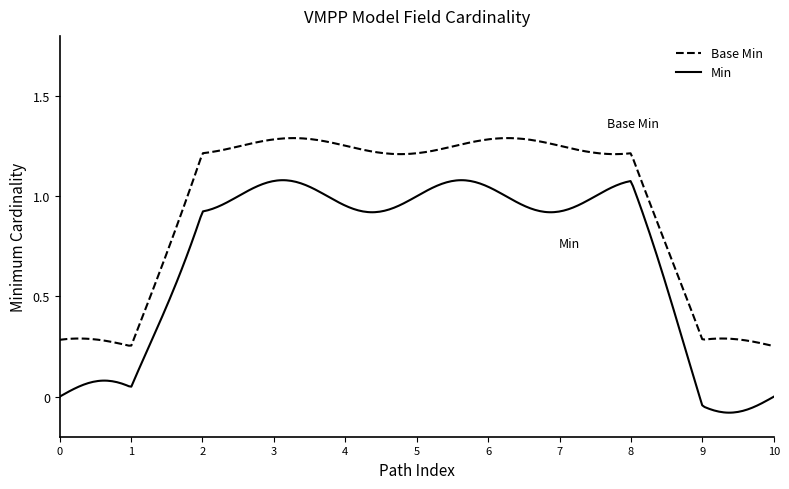

Which series has the largest total across all categories?

Base Min